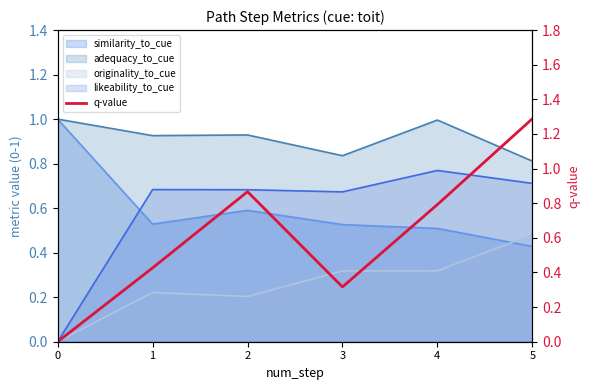

Reading right to left, extract all data points from this chart.

1.3	0.8	0.3	0.9	0.4	0.0